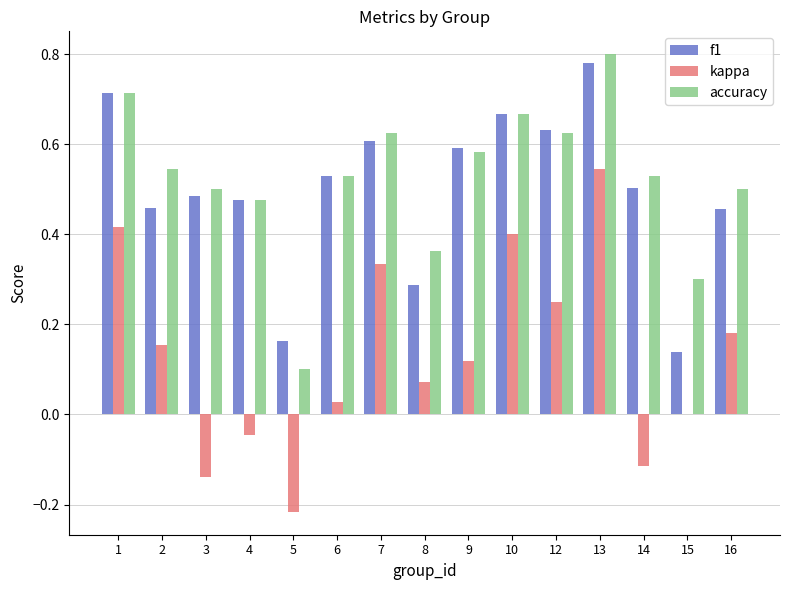

What is the sum of all kappa values?

2.0